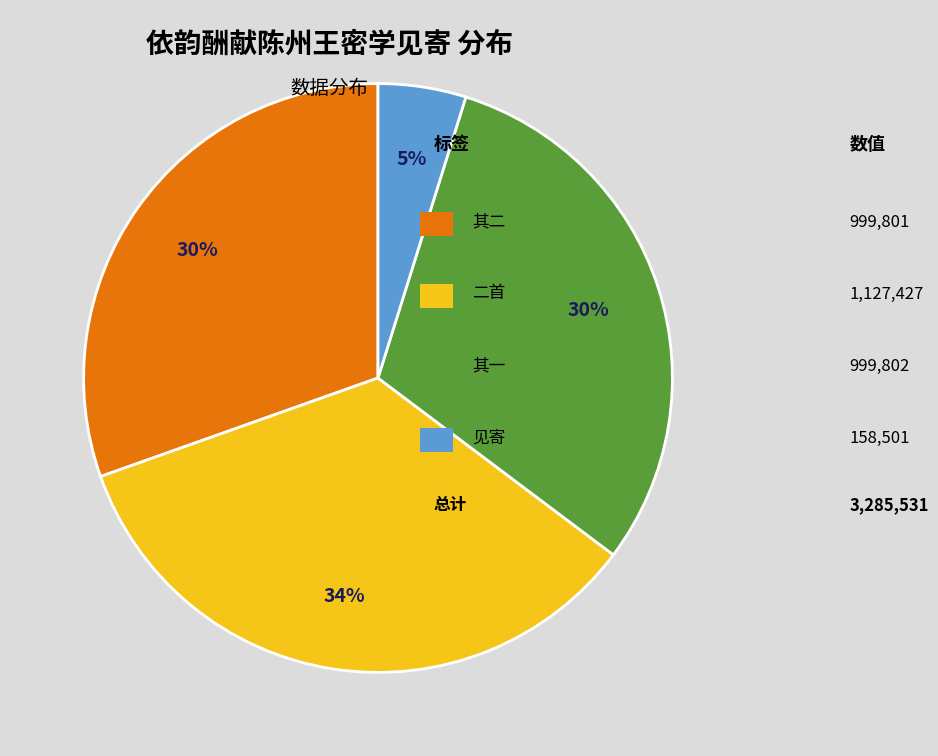

Does any single category account for the majority?

No